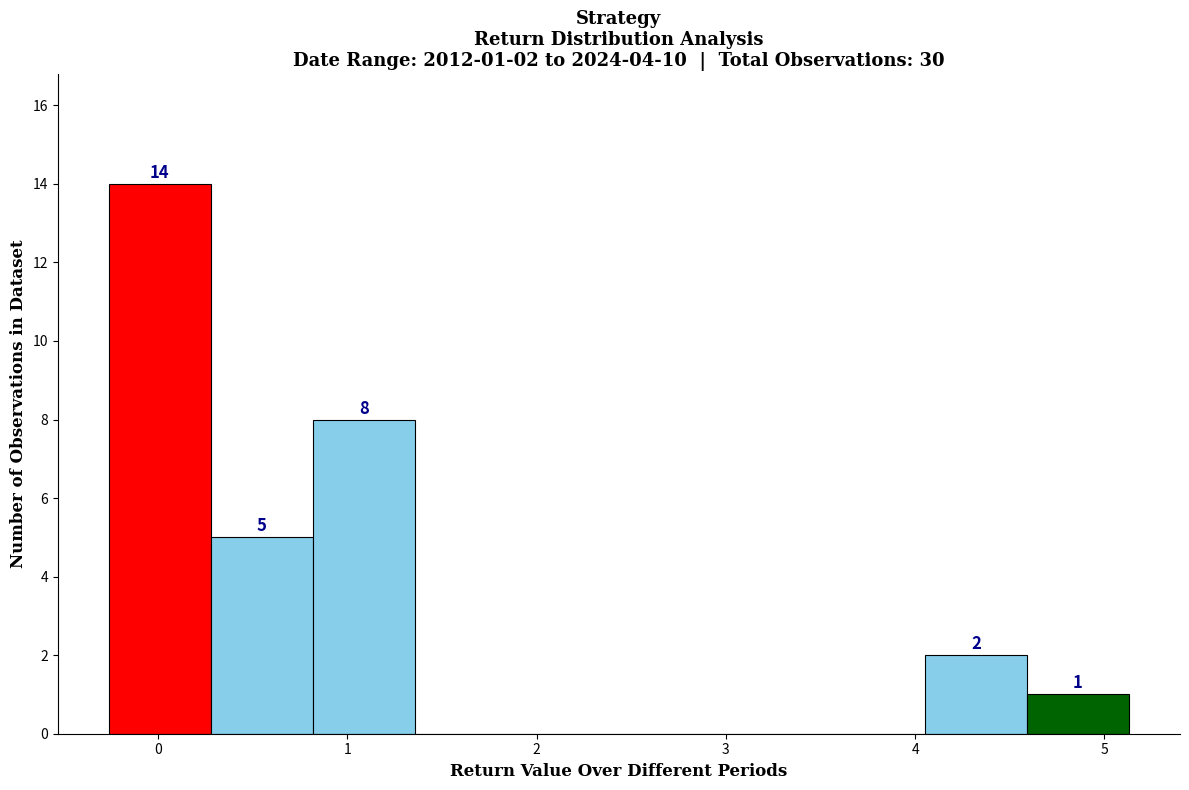

Over which range of the x-axis is the bar tallest?

-0.3 to 0.3